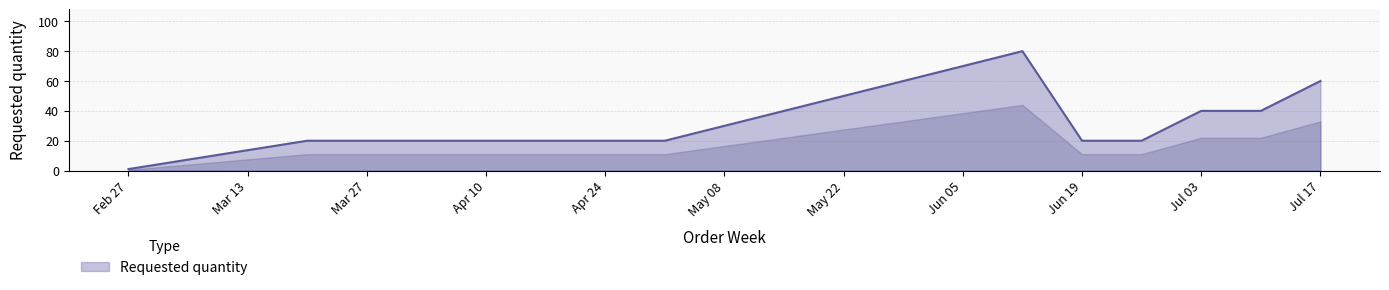

Does the chart have visible grid lines?

Yes